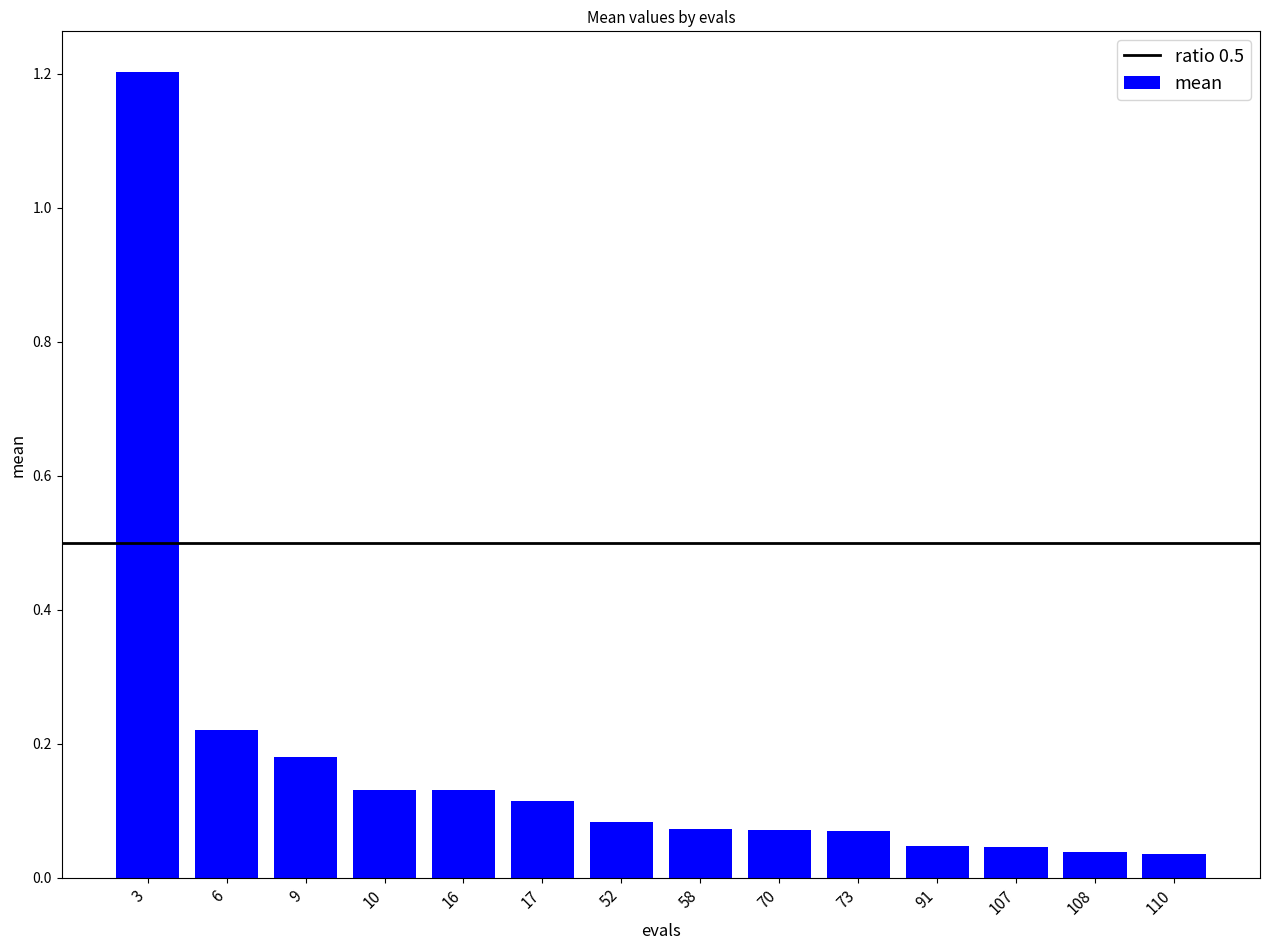

Is it true that the value at 17 is 0.0?

False